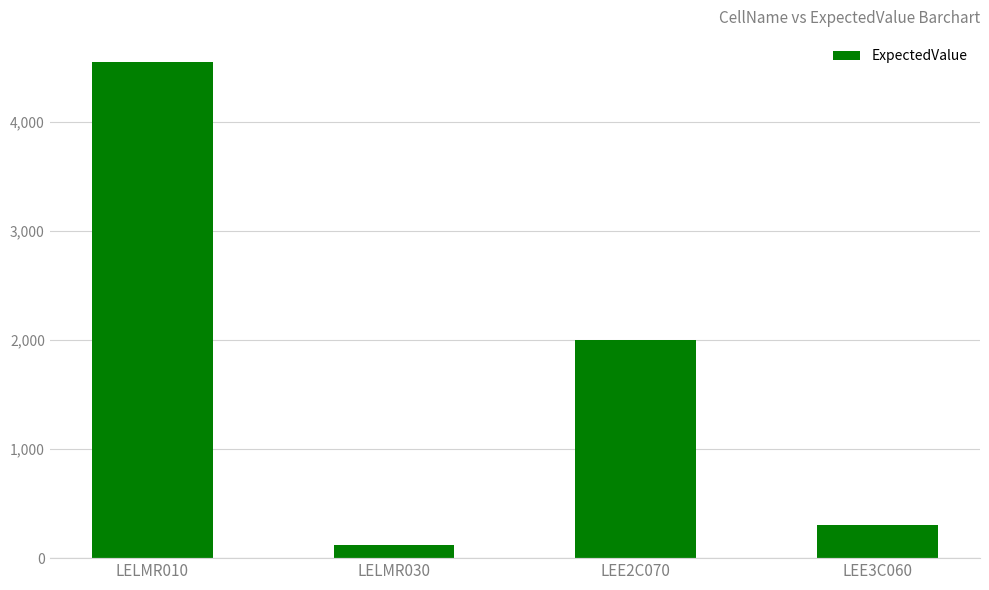

What is the difference between the maximum and minimum values?

4427